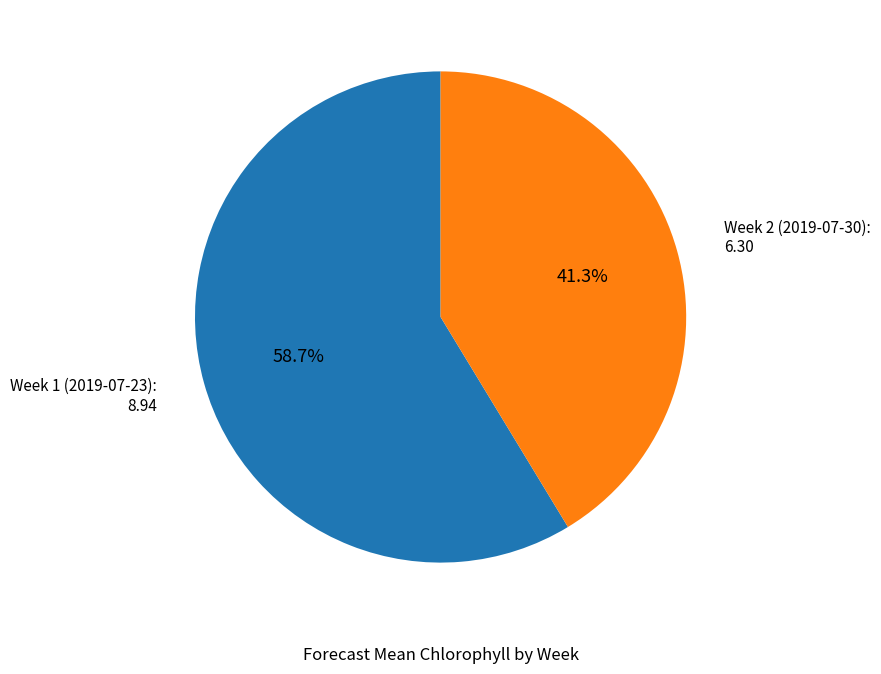

Is there a majority slice in this chart?

Yes